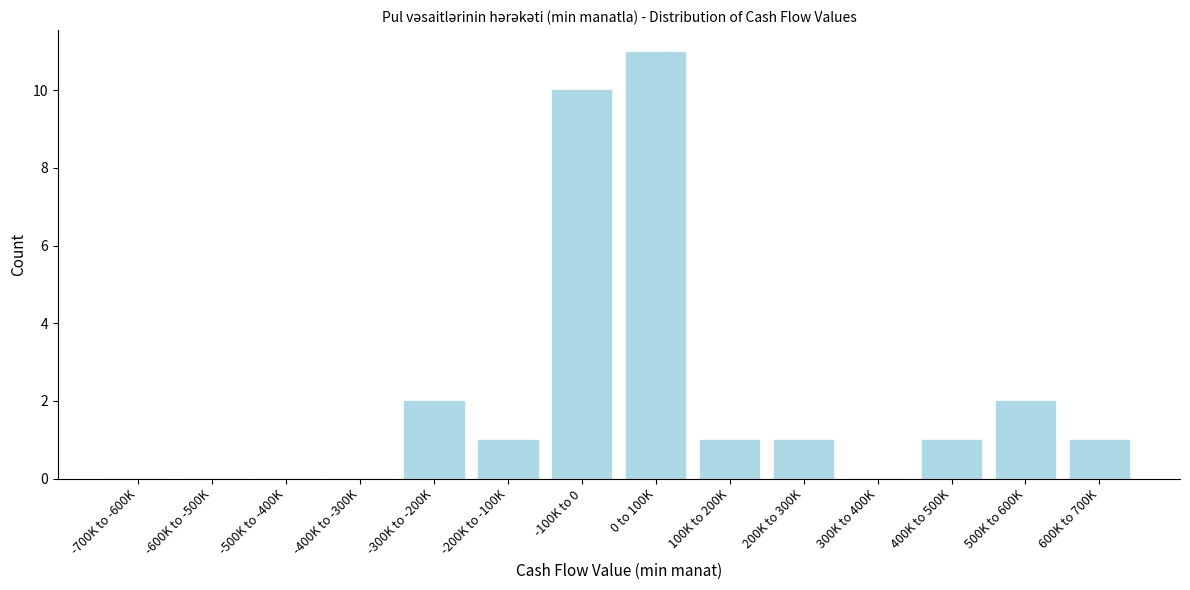

Reading left to right, list all the values displayed in this chart.

-700K to -600K=0	-600K to -500K=0	-500K to -400K=0	-400K to -300K=0	-300K to -200K=2	-200K to -100K=1	-100K to 0=10	0 to 100K=11	100K to 200K=1	200K to 300K=1	300K to 400K=0	400K to 500K=1	500K to 600K=2	600K to 700K=1